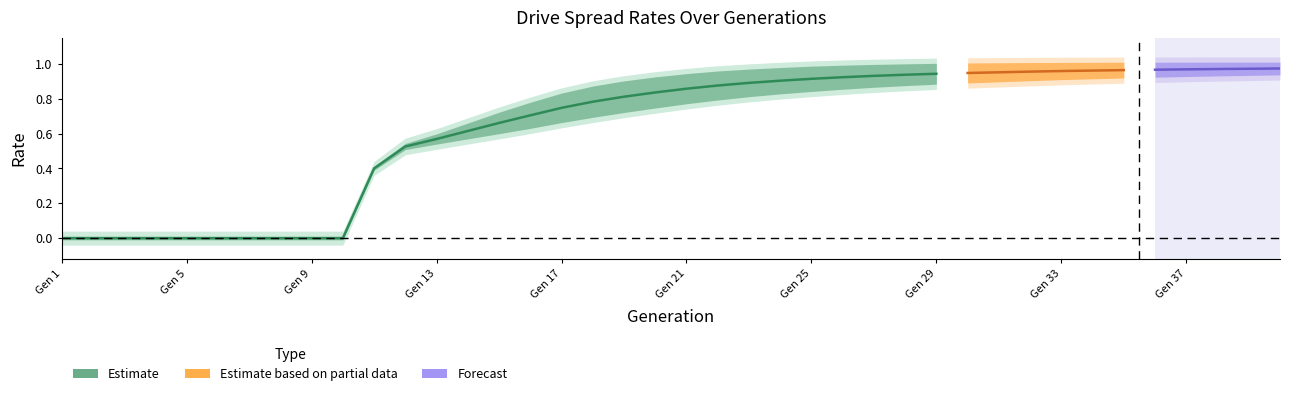

Reading right to left, extract all data points from this chart.

rate_dr: 0.9	0.9	0.9	0.9	0.9	0.9	0.9	0.9	0.9	0.9	0.9	0.9	0.9	0.9	0.9	0.9	0.8	0.8	0.8	0.8	0.8	0.7	0.7	0.7	0.6	0.6	0.6	0.5	0.5	0.4	0.0	0.0	0.0	0.0	0.0	0.0	0.0	0.0	0.0	0.0
rate_has_drive: 1.0	1.0	1.0	1.0	1.0	1.0	1.0	1.0	1.0	1.0	1.0	1.0	1.0	1.0	1.0	1.0	1.0	1.0	0.9	0.9	0.9	0.9	0.9	0.8	0.8	0.7	0.7	0.6	0.5	0.4	0.0	0.0	0.0	0.0	0.0	0.0	0.0	0.0	0.0	0.0
rate_r2: 0.1	0.1	0.1	0.1	0.1	0.1	0.1	0.1	0.1	0.1	0.1	0.1	0.1	0.1	0.1	0.1	0.1	0.1	0.1	0.0	0.0	0.0	0.0	0.0	0.0	0.0	0.0	0.0	0.0	0.0	0.0	0.0	0.0	0.0	0.0	0.0	0.0	0.0	0.0	0.0